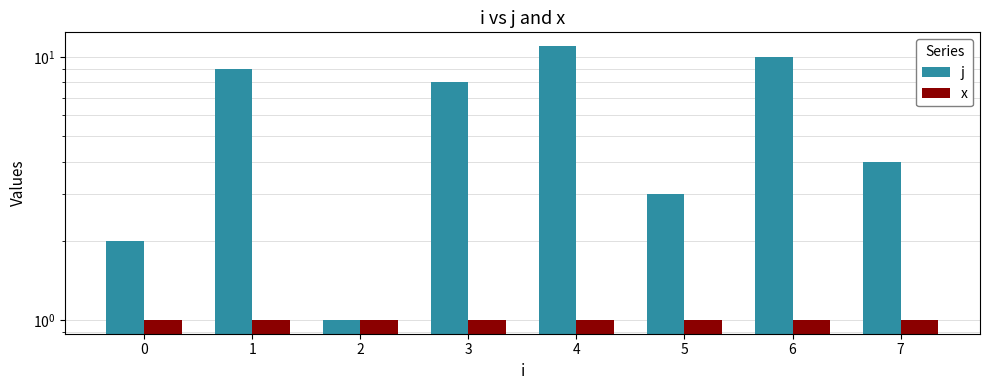

True or false: j has a value of 2 at 7.

False